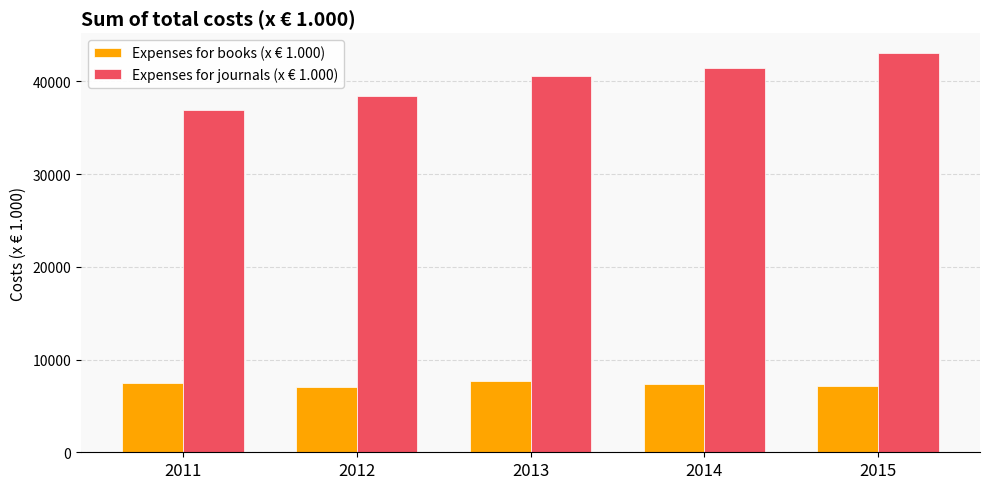

What are all the series names shown in the legend?

Expenses for books (x € 1.000), Expenses for journals (x € 1.000)